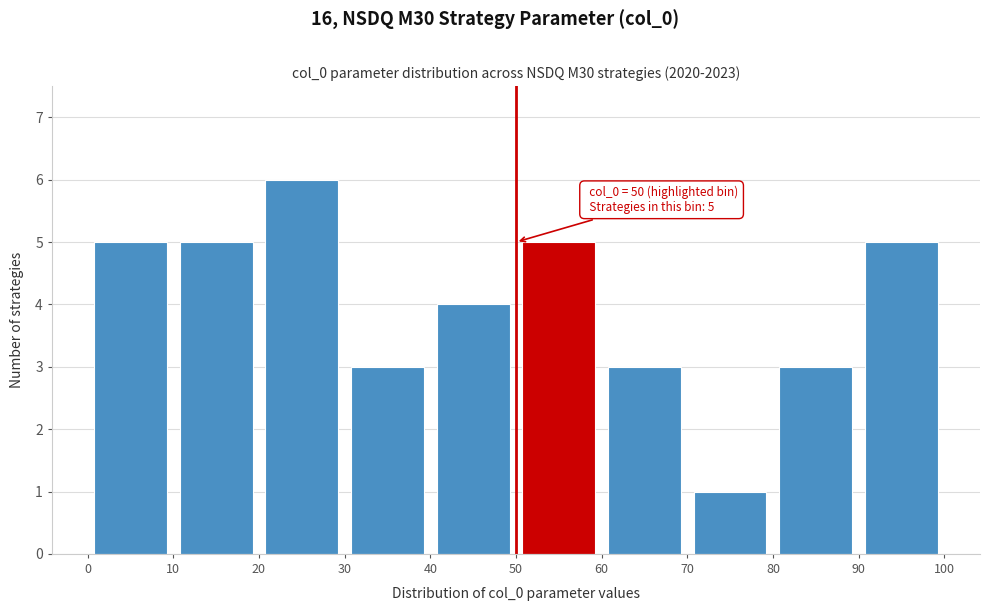

Over which range of the x-axis is the bar tallest?

20 to 30